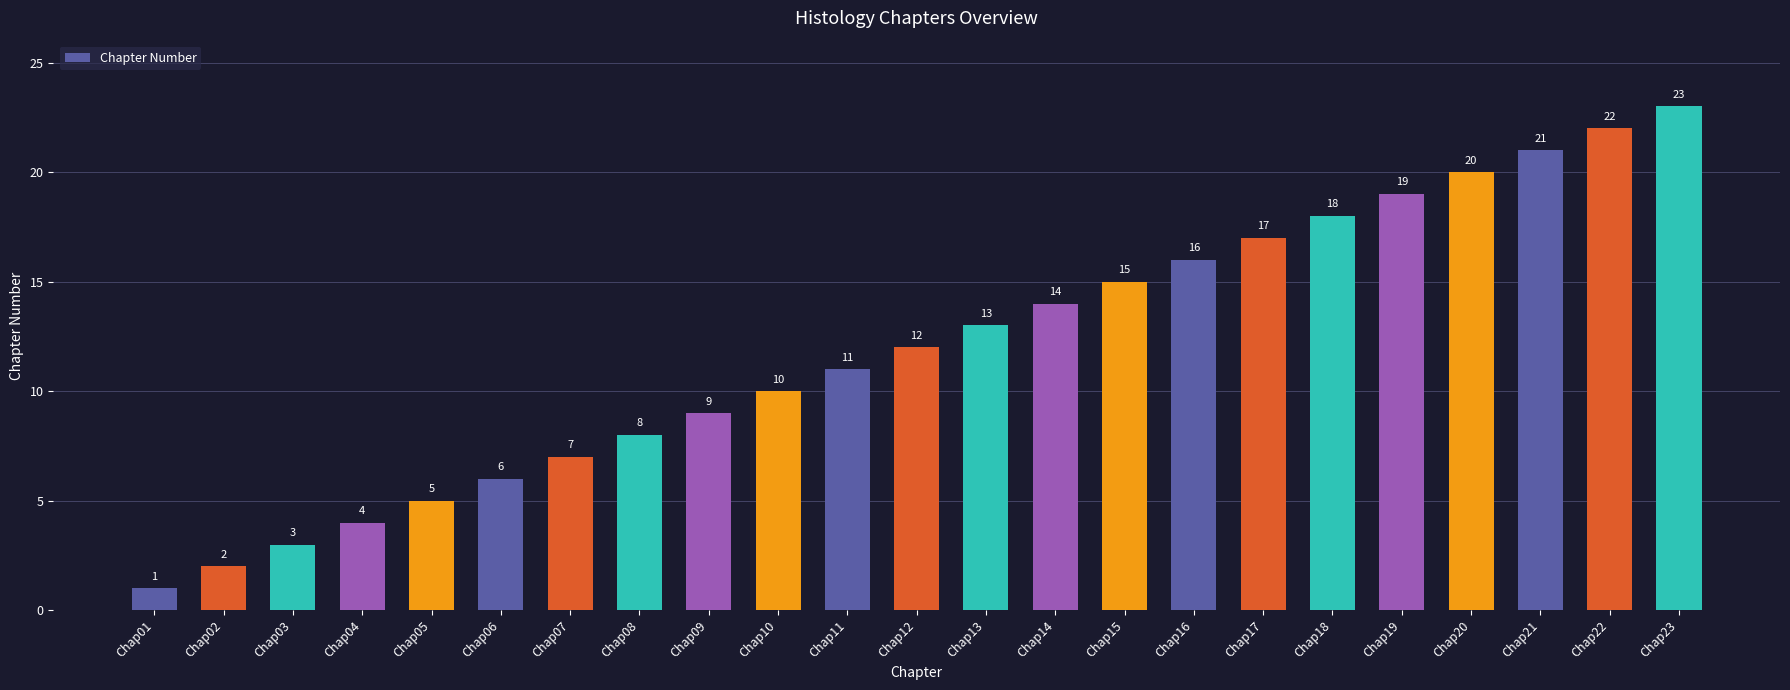

What is the value of the 13th bar from the left?

13